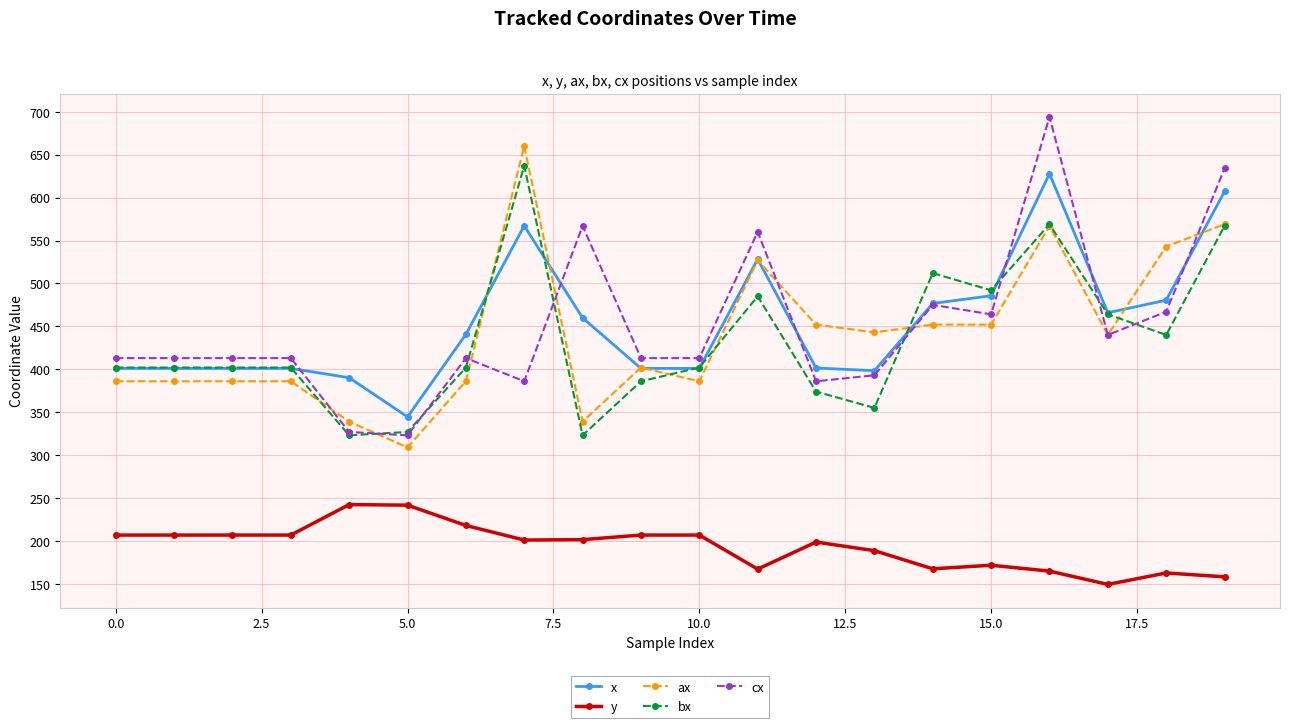

What is the minimum value for x?

344.5